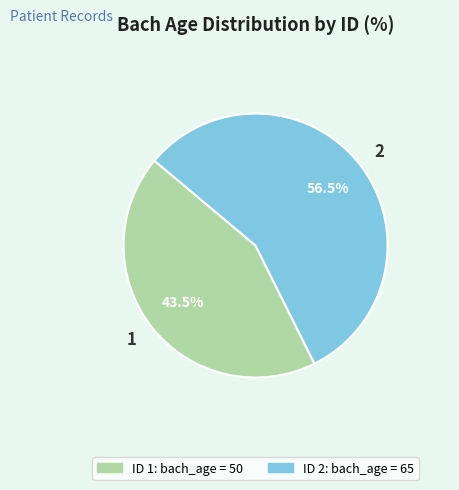

What is the total percentage of 2 and 1?

100.0%